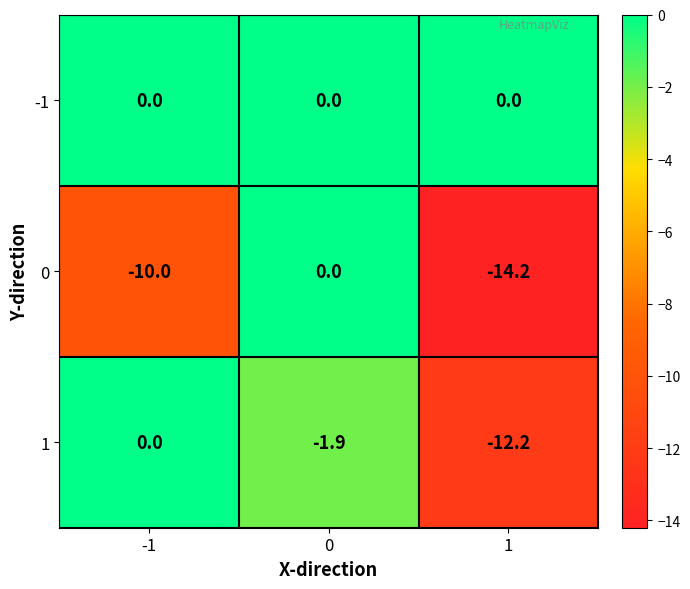

How many values in the 1 series are below -1?

2